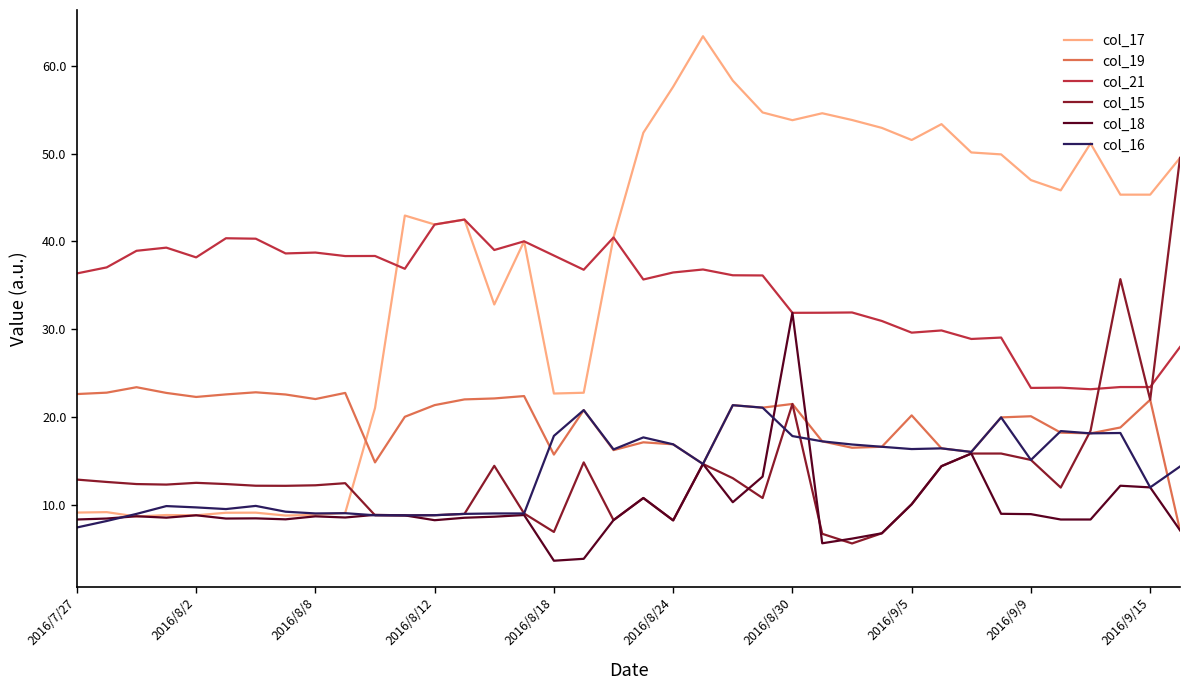

True or false: col_21 and col_16 intersect in this chart.

False